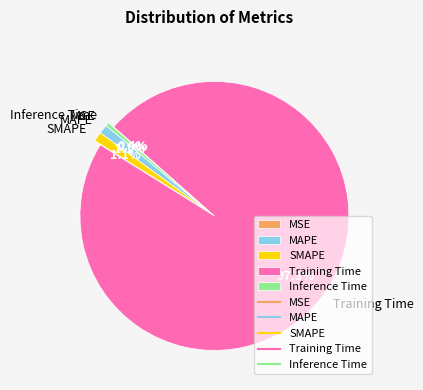

Which category has the biggest portion of the pie?

Training Time